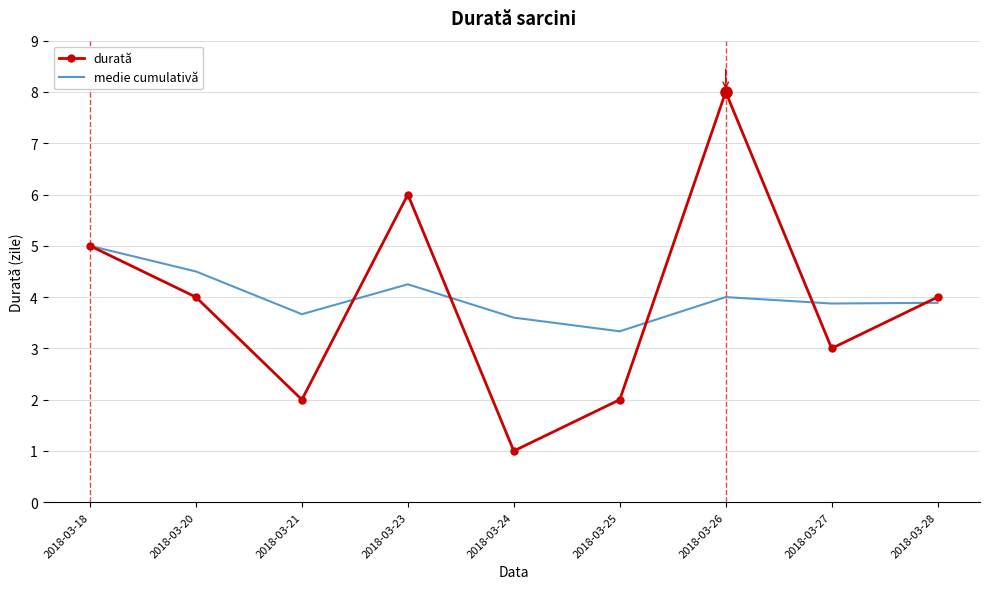

How many interior local valleys does the durată series have?

3